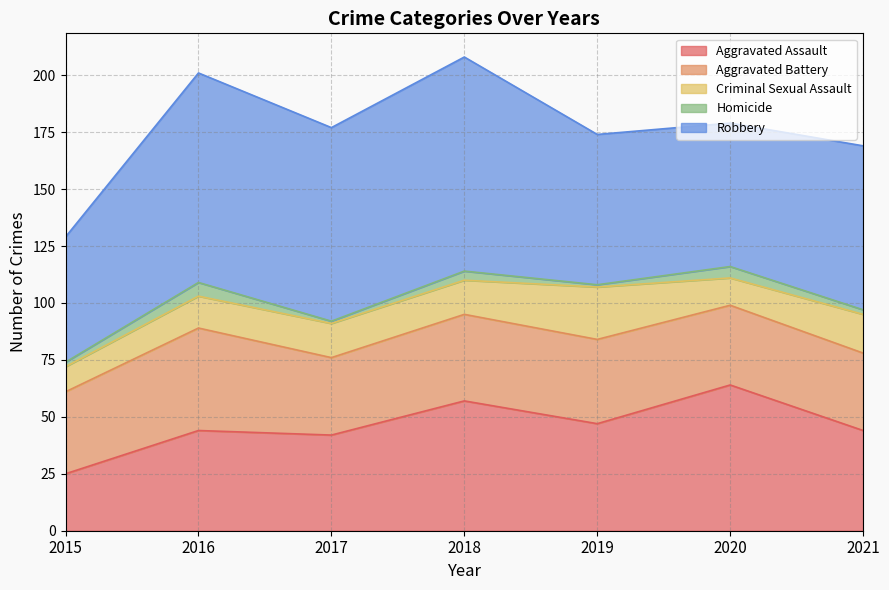

Which series has the largest total across all categories?

Robbery